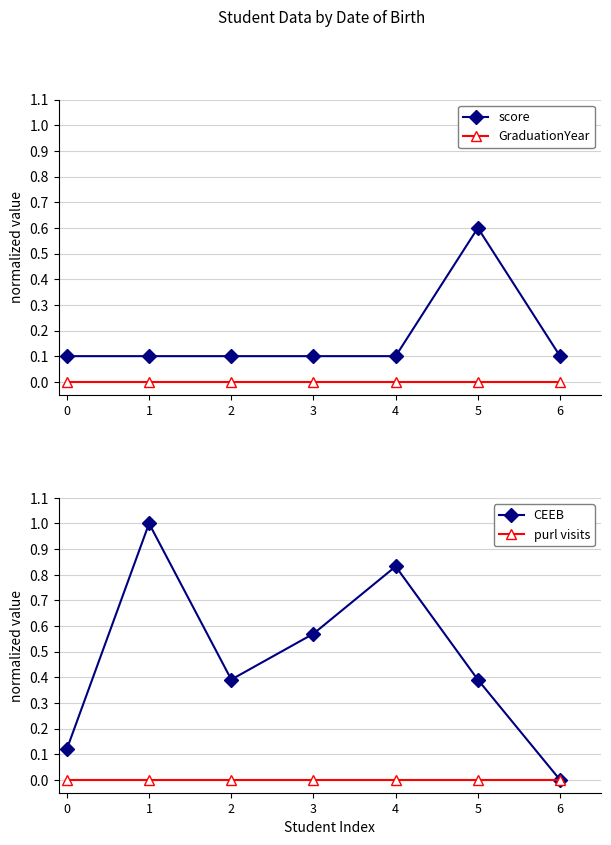

True or false: purl visits and GraduationYear intersect in this chart.

False